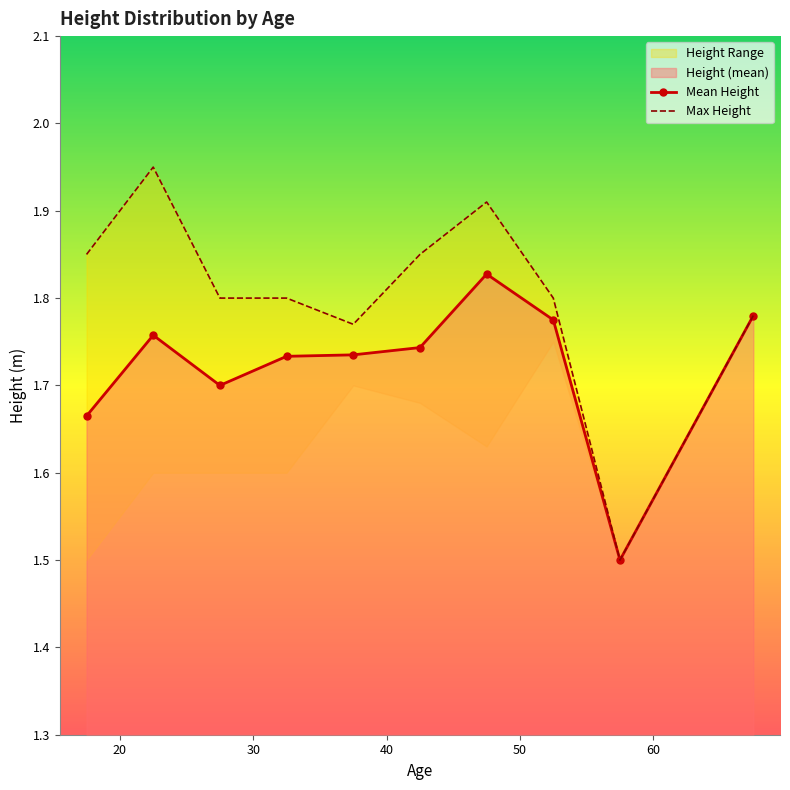

True or false: Mean Height and Max Height cross at least once.

False